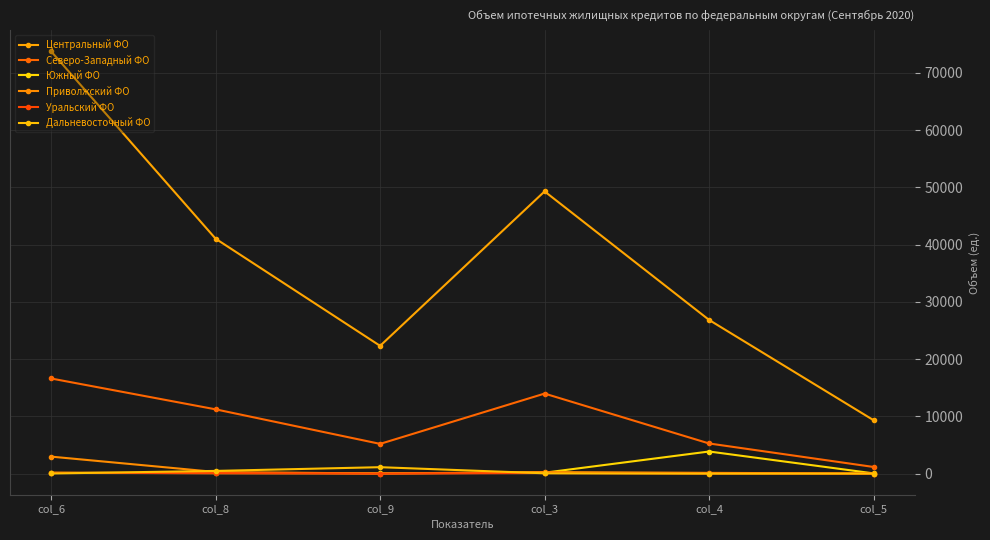

What is the average value of the Северо-Западный ФО series?

8907